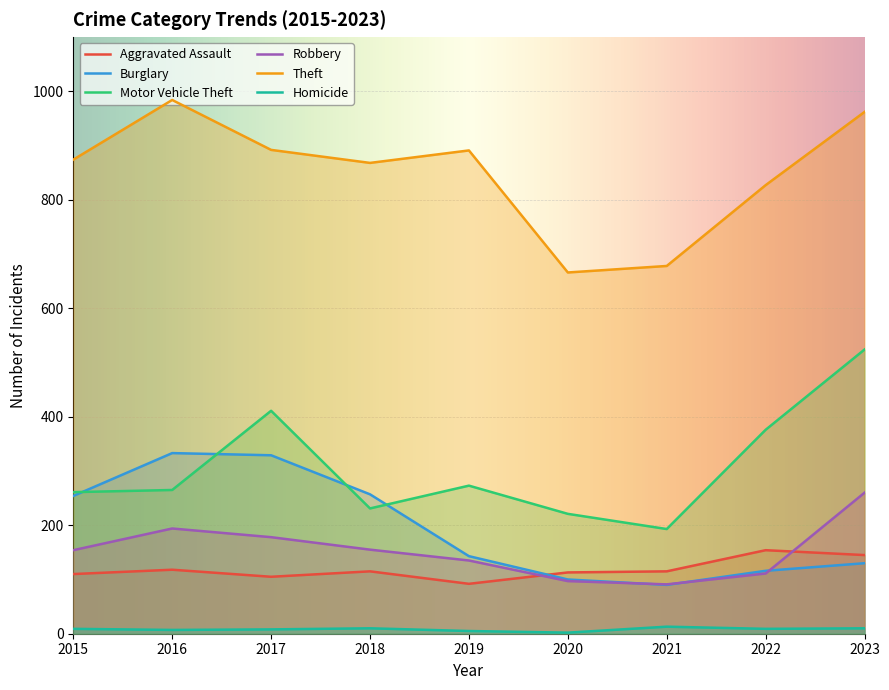

Reading left to right, transcribe all the data shown in this chart.

Aggravated Assault: 110	118	105	115	92	113	115	154	145
Burglary: 254	333	329	257	143	100	90	116	130
Motor Vehicle Theft: 261	265	411	231	273	221	193	376	524
Robbery: 154	194	178	155	135	97	91	111	260
Theft: 874	984	892	868	891	666	678	827	962
Homicide: 9	7	8	10	5	2	13	9	10